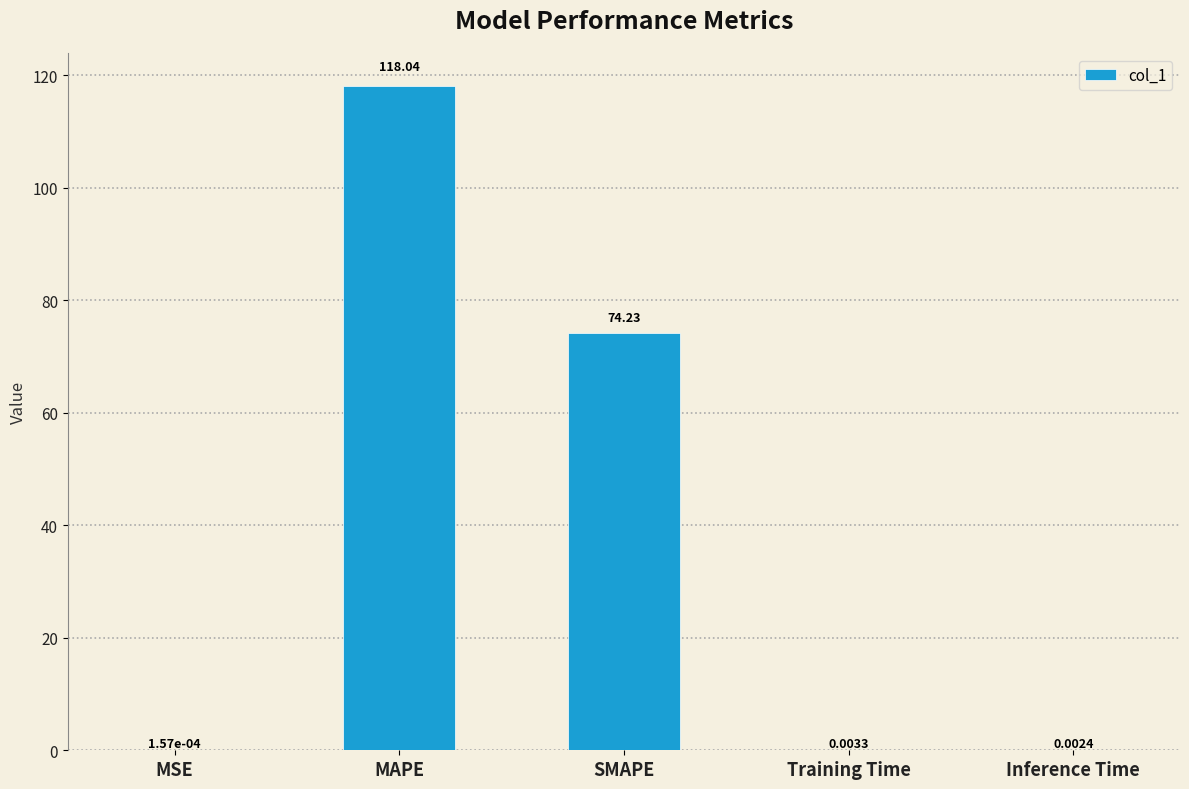

Is it true that the value at MAPE is 118.0?

True